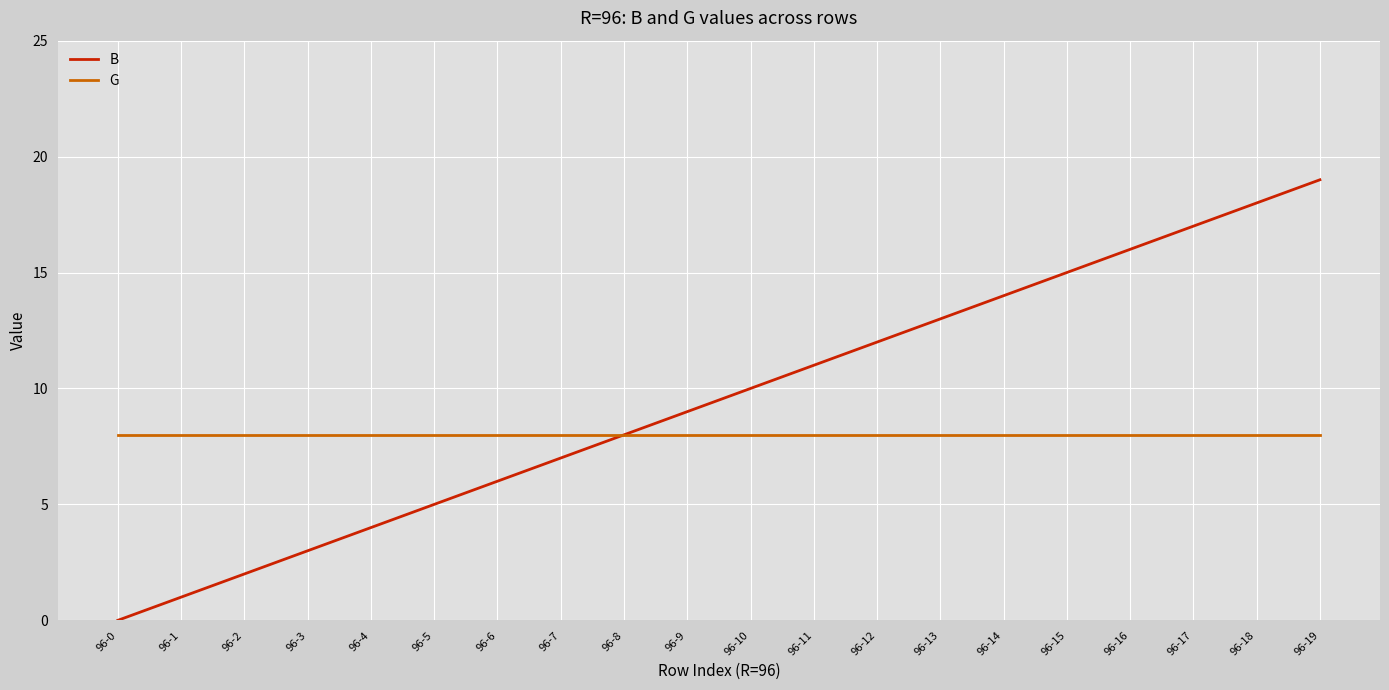

Is it true that B equals 21 at 96-13?

False